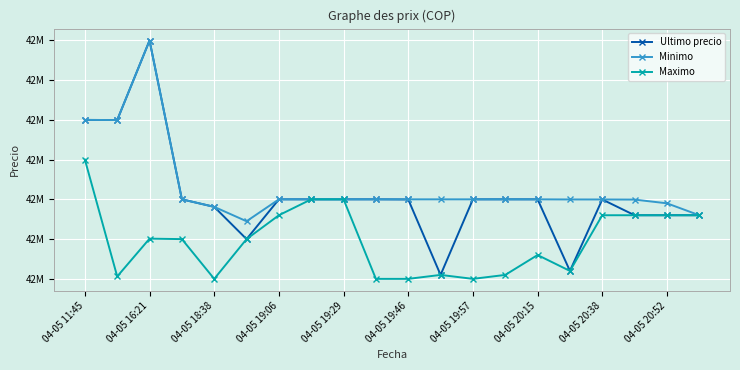

Reading left to right, list all the values displayed in this chart.

Ultimo precio: 42699809.0	42699652.0	42799603.0	42600000.0	42590528.0	42550000.0	42600000.0	42599999.0	42600000.0	42600000.0	42599821.0	42505000.0	42599989.0	42600000.0	42599989.0	42510020.0	42599821.0	42580000.0	42580000.0	42580001.0
Minimo: 42699808.0	42699652.0	42799603.0	42600000.0	42590528.0	42572453.8	42600000.0	42600000.0	42600000.0	42600000.0	42599989.0	42599989.0	42599989.0	42600000.0	42599989.0	42599833.0	42599821.0	42599664.0	42595000.0	42580001.0
Maximo: 42650000.0	42503040.0	42550570.0	42550000.0	42500020.0	42550000.0	42580000.0	42599999.0	42599999.0	42500030.0	42500030.0	42505000.0	42500030.0	42505000.0	42530010.0	42510020.0	42580000.0	42580000.0	42580000.0	42580000.0